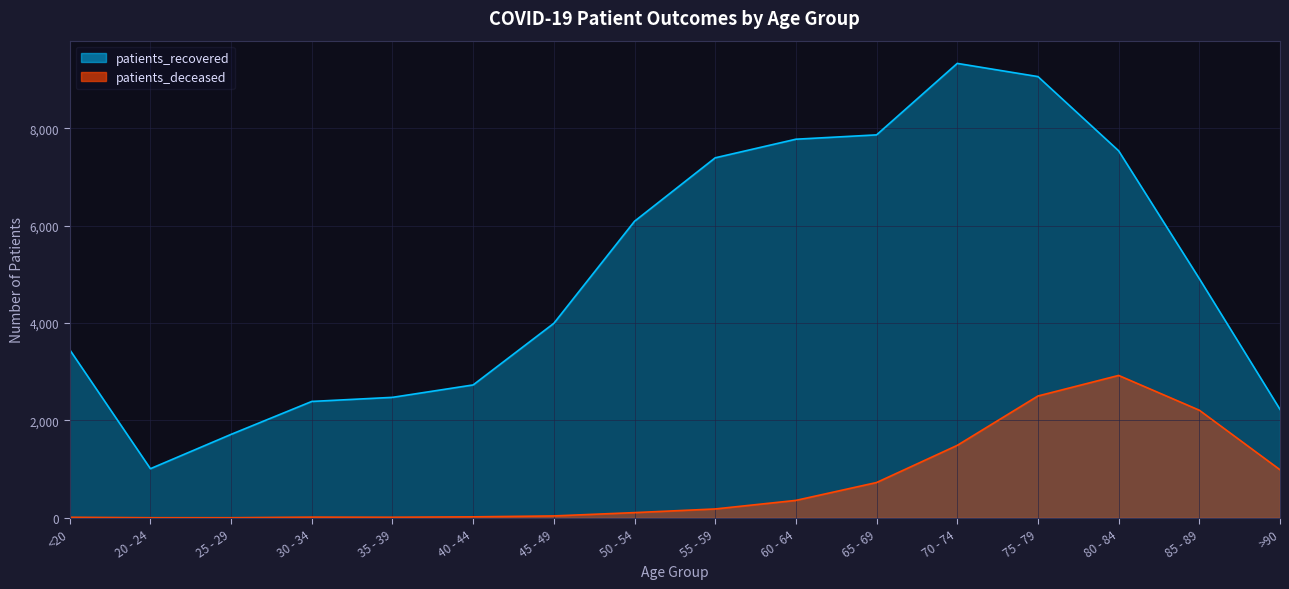

The patients_deceased series shows 2211 at 85 - 89. True or false?

True